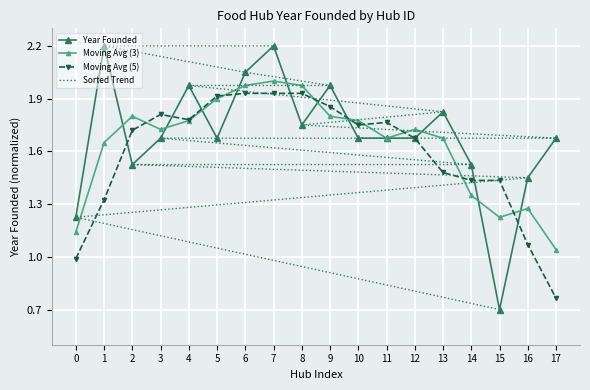

True or false: Year Founded and Moving Avg (5) intersect in this chart.

True